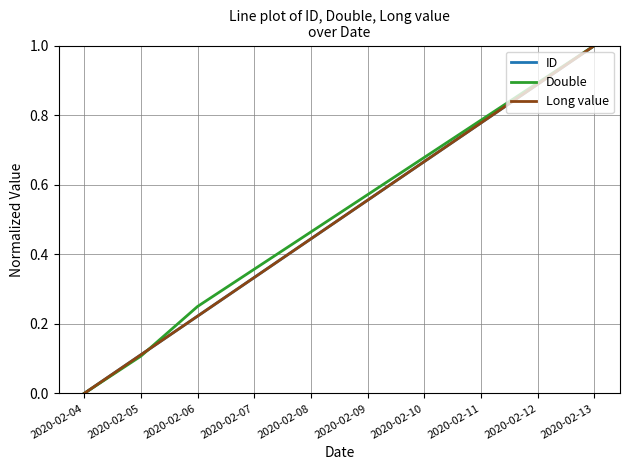

Does the chart have visible grid lines?

Yes